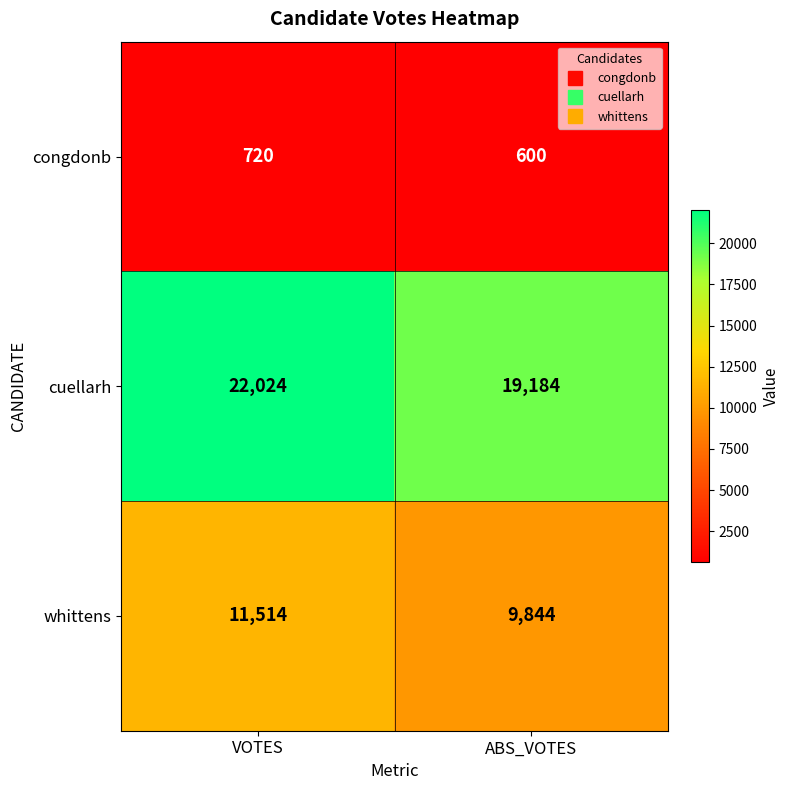

Between VOTES and ABS_VOTES, which series saw the biggest shift?

cuellarh